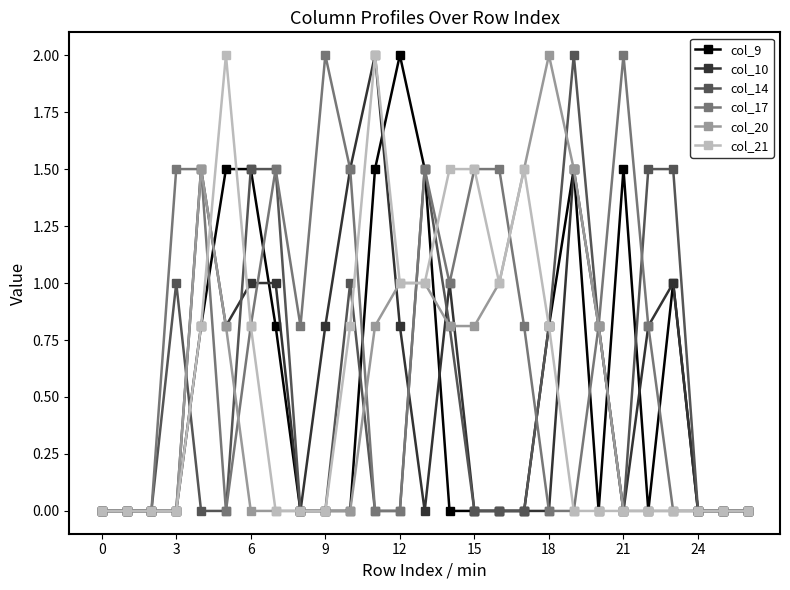

True or false: col_10 has more than 2 interior local peaks.

True